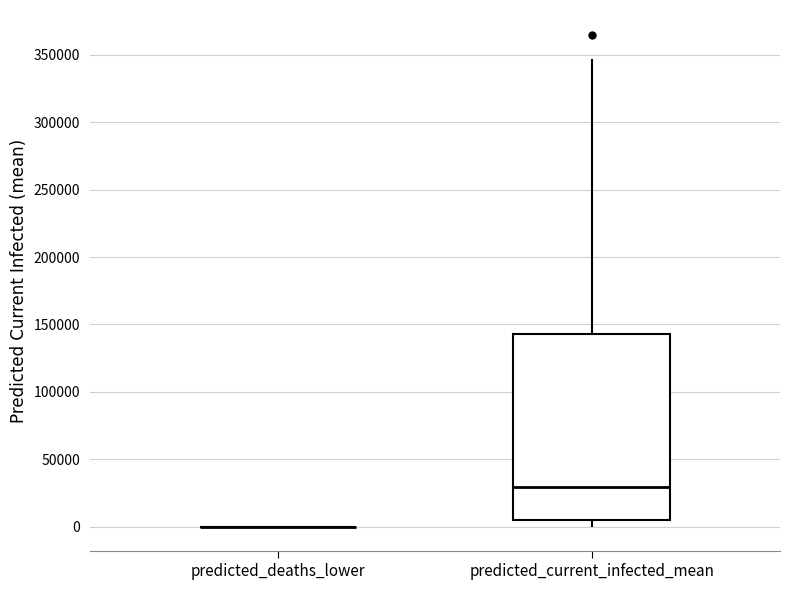

Reading left to right, transcribe this box plot: for each box, give where its median line is, the range the box spans, and where its two whiskers end, as read against the y-axis. The values are not printed on the chart, so give them approximately, as read against the axis.

predicted_deaths_lower: box collapsed to a line at 0, whiskers 0 to 0
predicted_current_infected_mean: median 30000, box 5000 to 145000, whiskers 0 to 345000